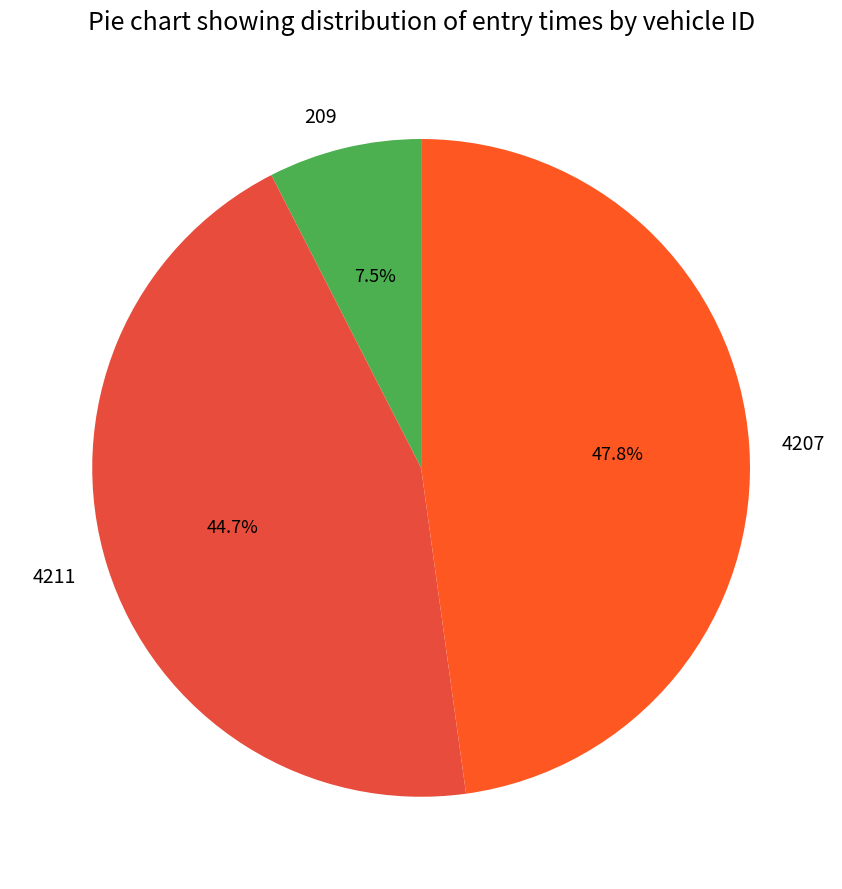

Does 209 represent more than half of the total?

No